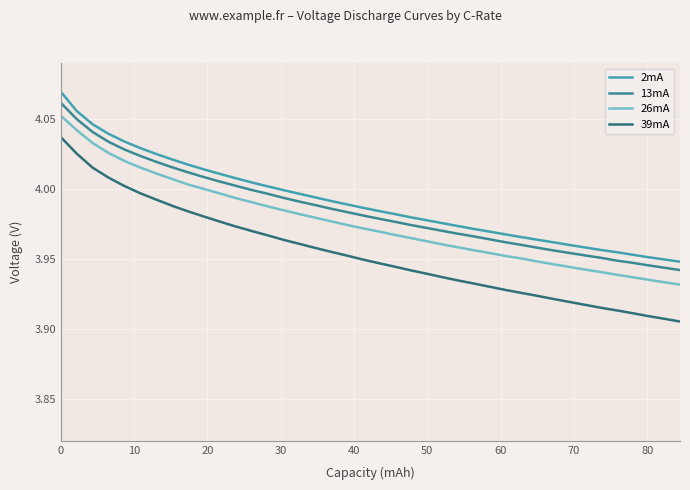

True or false: 26mA and 39mA cross at least once.

False